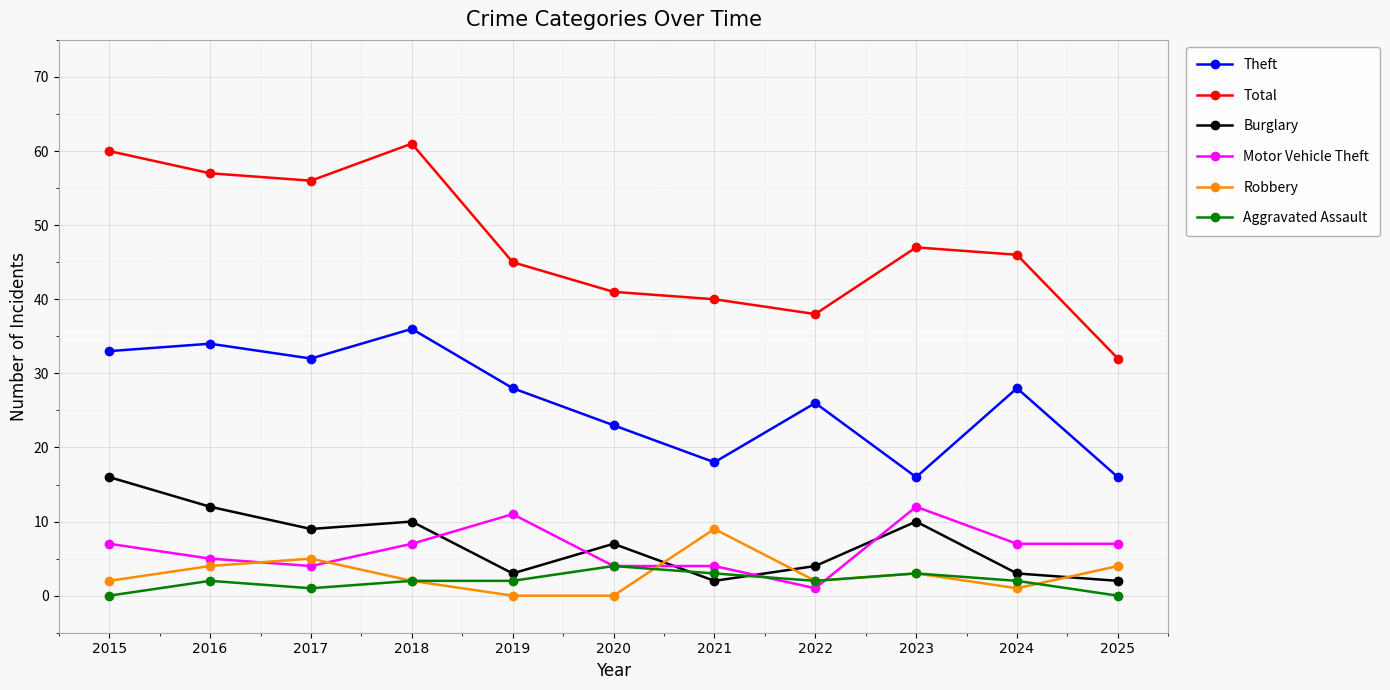

How many series are shown in this chart?

6